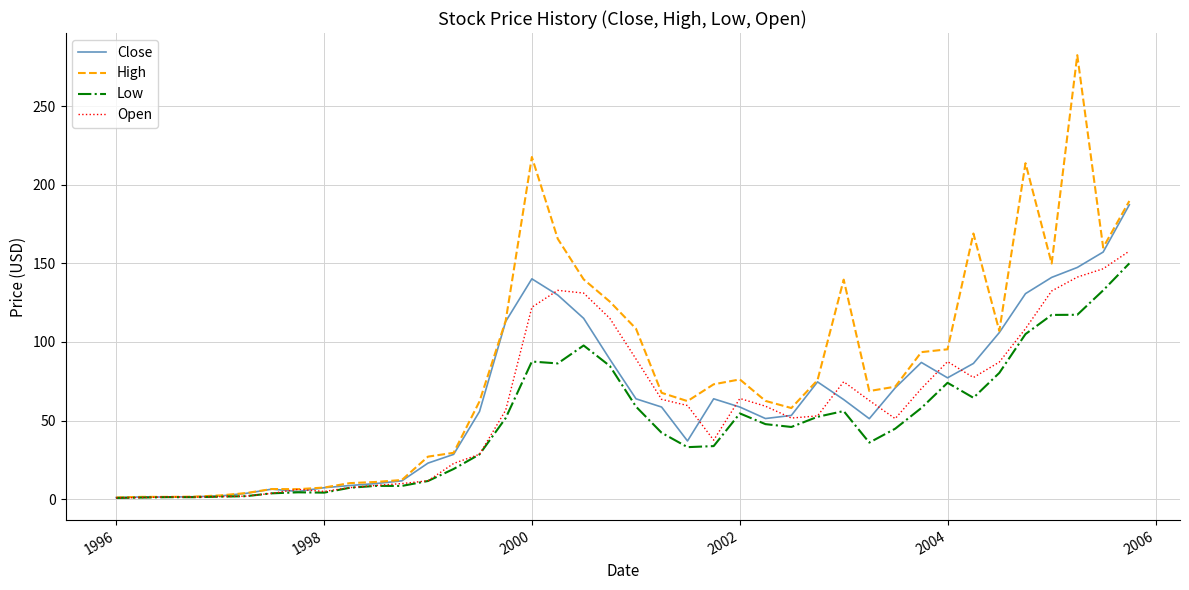

Which series has the largest total across all categories?

High